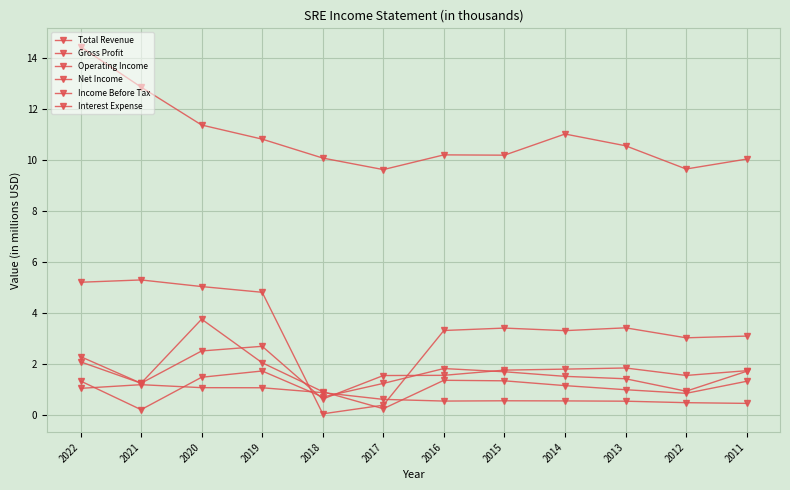

What is the value of the Interest Expense point at the 8th from the left?

0.6